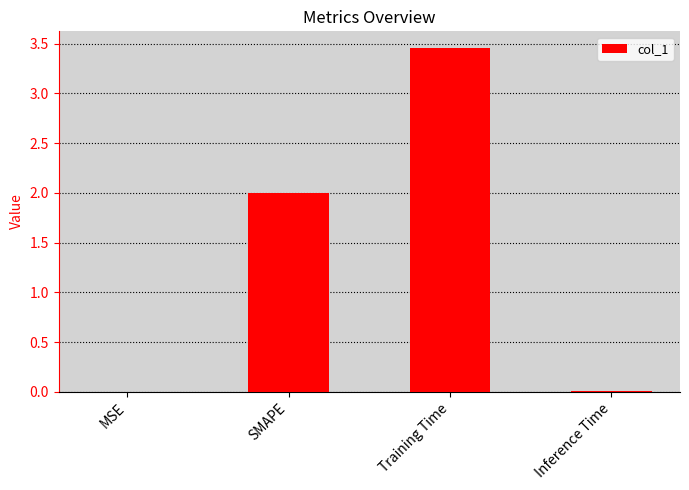

Which has a higher value, MSE or Training Time?

Training Time